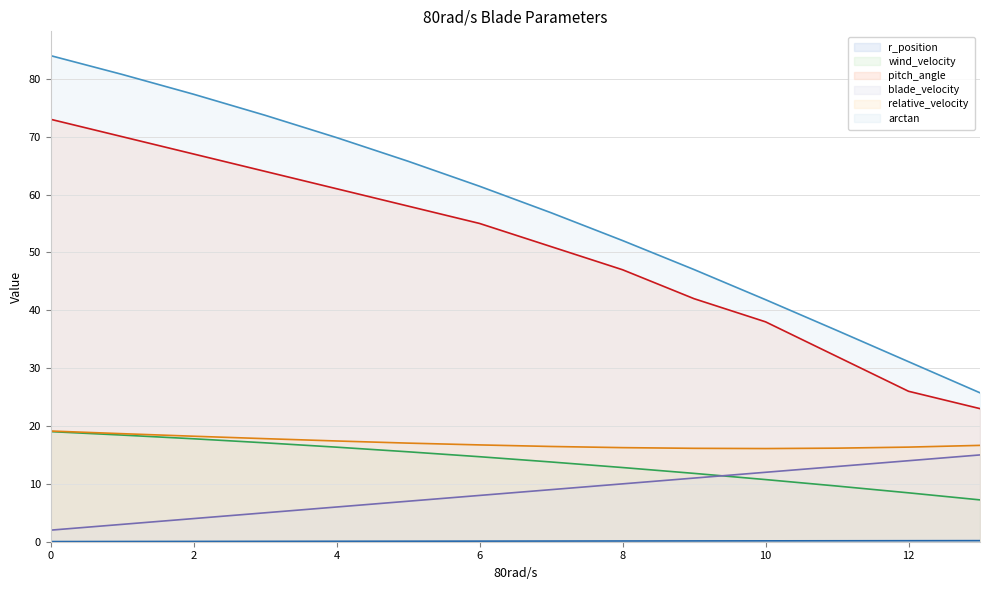

Is the value of relative_velocity at 8 greater than the value of wind_velocity at 13?

Yes